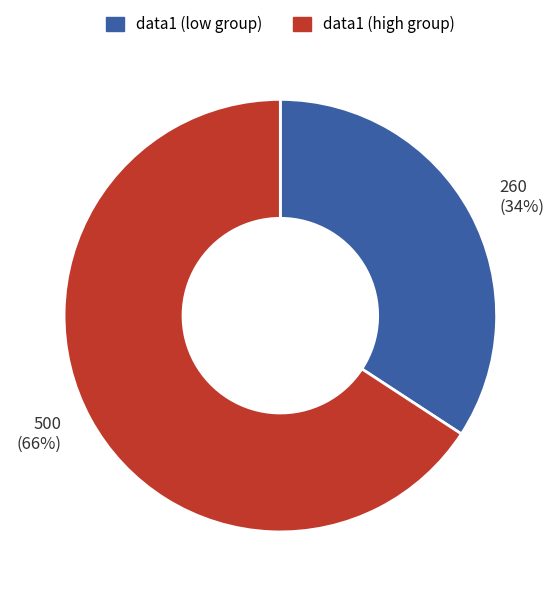

Is there a majority slice in this chart?

Yes